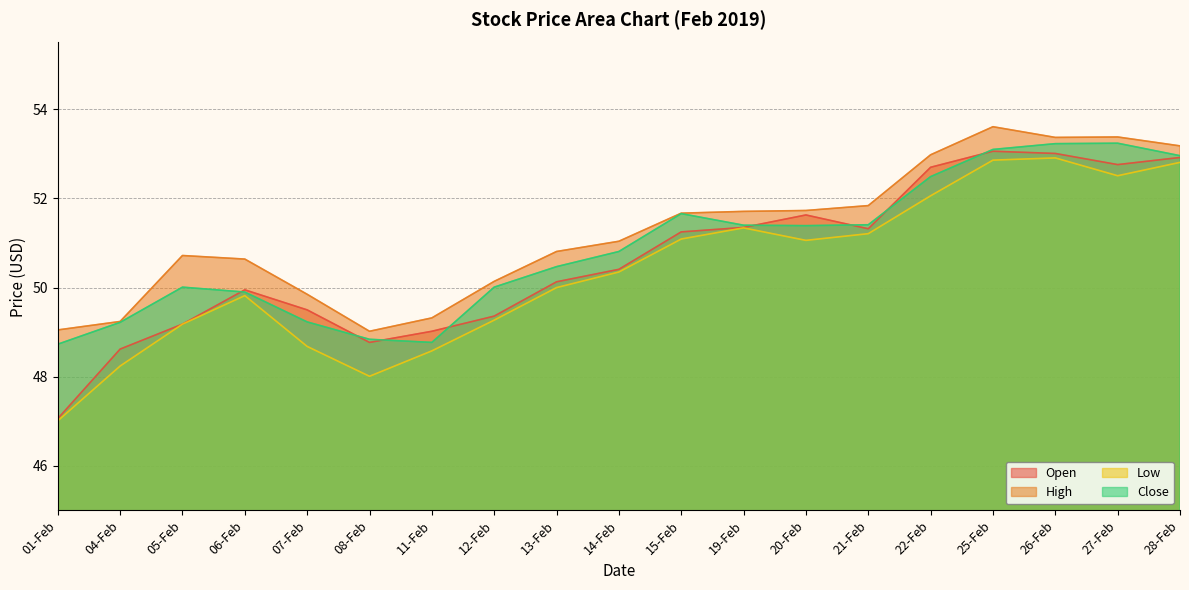

Between 05-Feb and 07-Feb, which series saw the biggest shift?

High